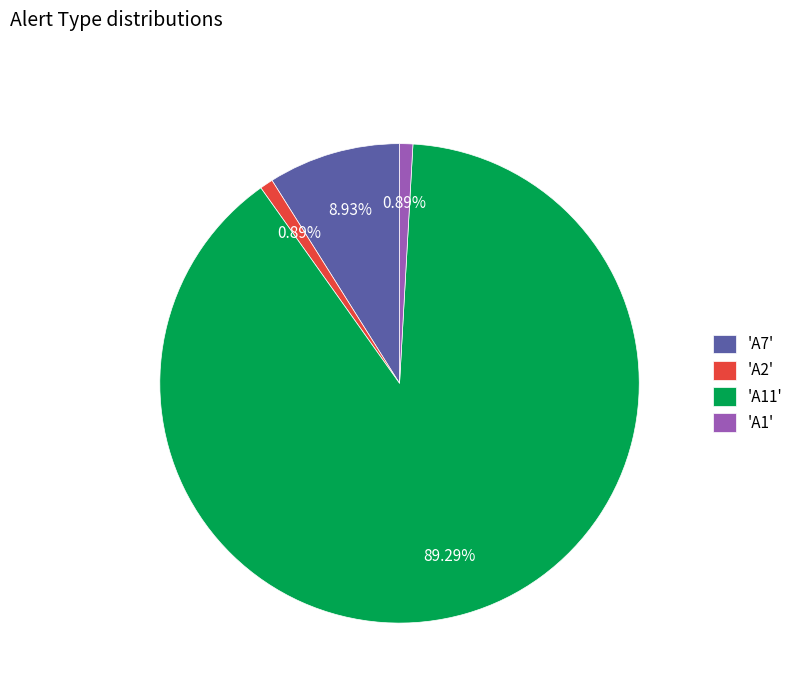

Do 'A1' and 'A11' together represent more than half of the pie?

Yes